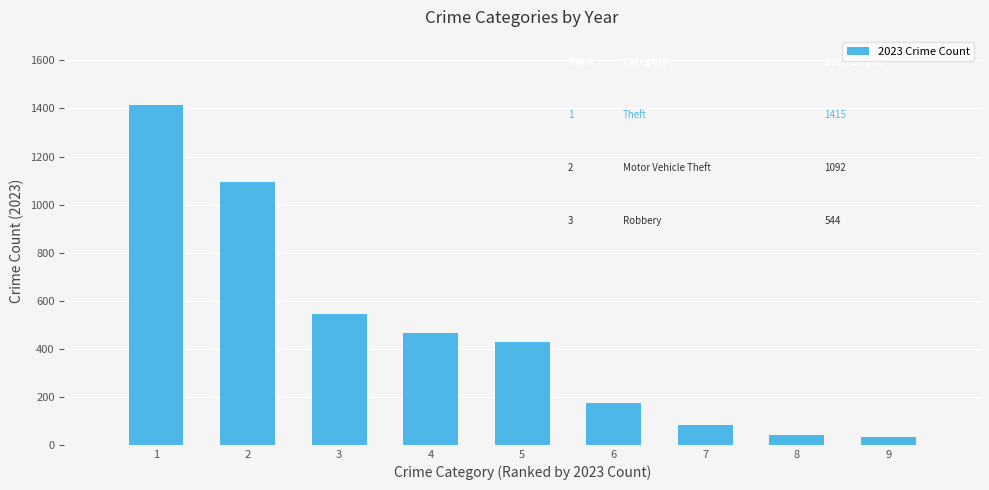

Where is the data nearest to the value 723?

3